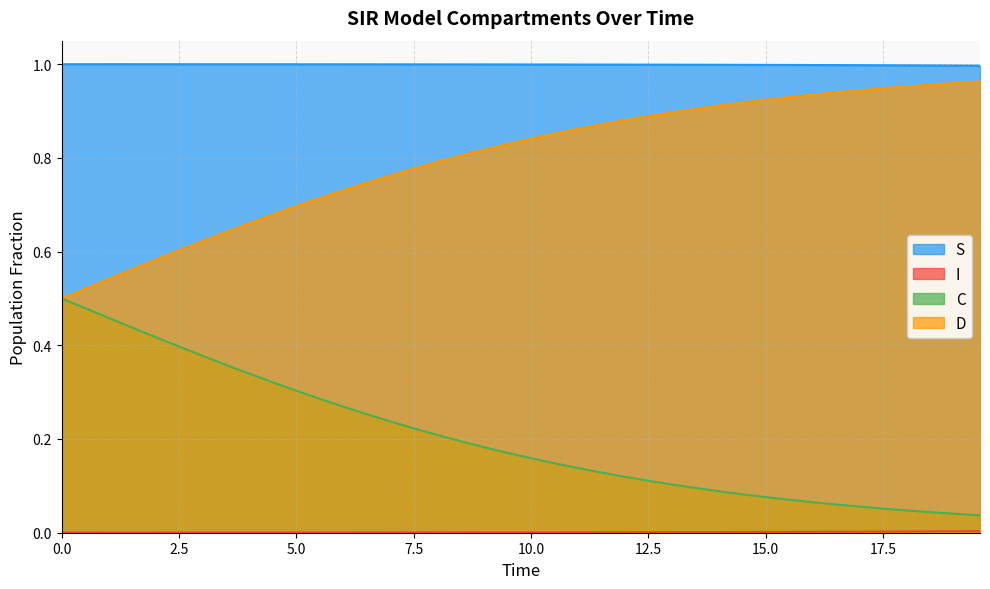

True or false: D and S intersect in this chart.

False